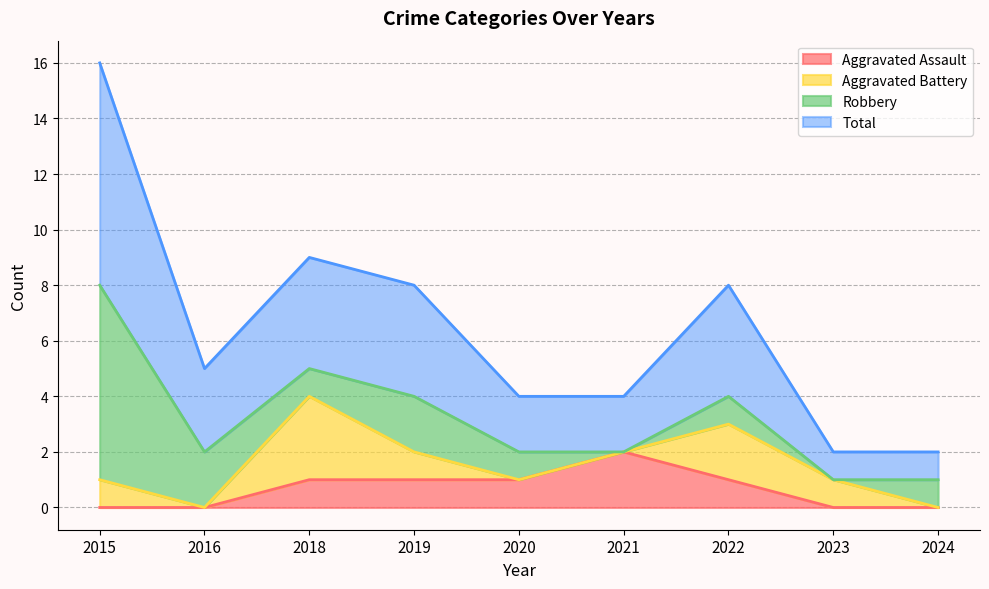

Is it true that Aggravated Assault equals 1 at 2019?

True